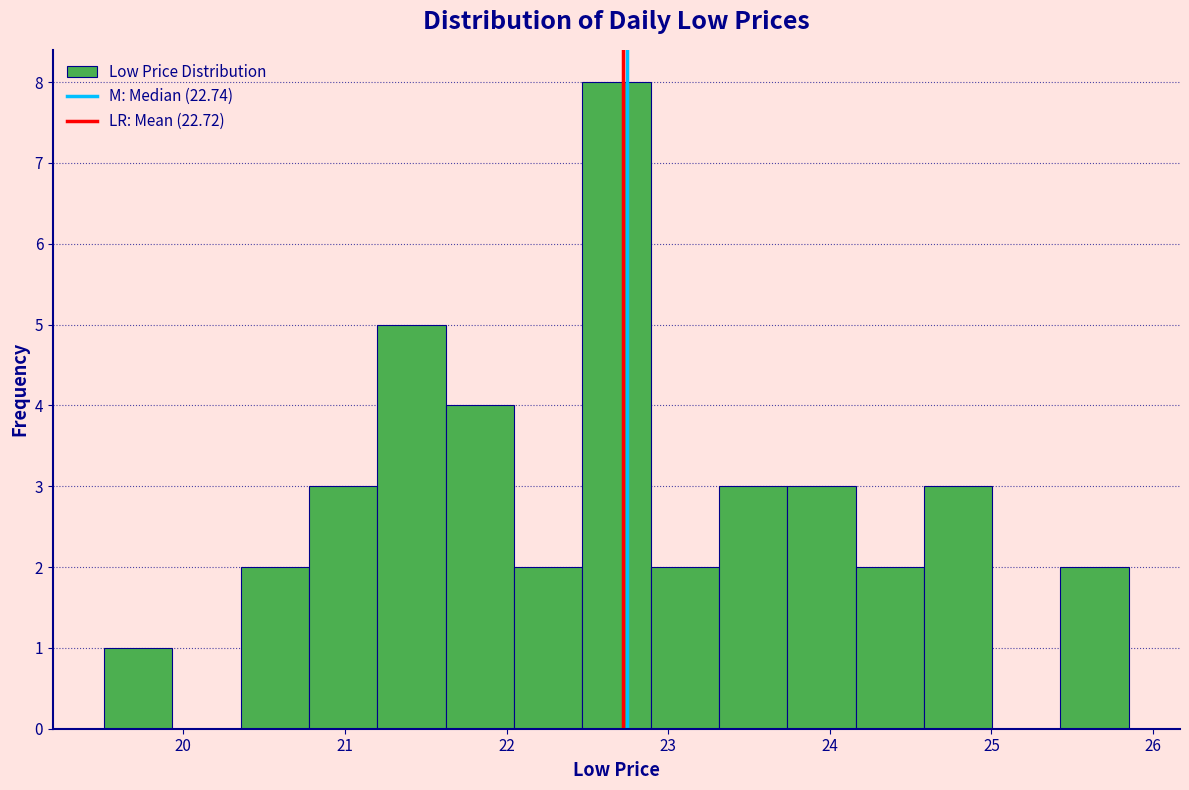

Reading left to right, transcribe this chart: for each bar, give the range it covers on the x-axis and its height. Neither the bar edges nor the heights are printed on the chart, so give them approximately, as read against the axes.

19.5 to 19.9: 1
19.9 to 20.4: 0
20.4 to 20.8: 2
20.8 to 21.2: 3
21.2 to 21.6: 5
21.6 to 22.0: 4
22.0 to 22.5: 2
22.5 to 22.9: 8
22.9 to 23.3: 2
23.3 to 23.7: 3
23.7 to 24.2: 3
24.2 to 24.6: 2
24.6 to 25.0: 3
25.0 to 25.4: 0
25.4 to 25.9: 2